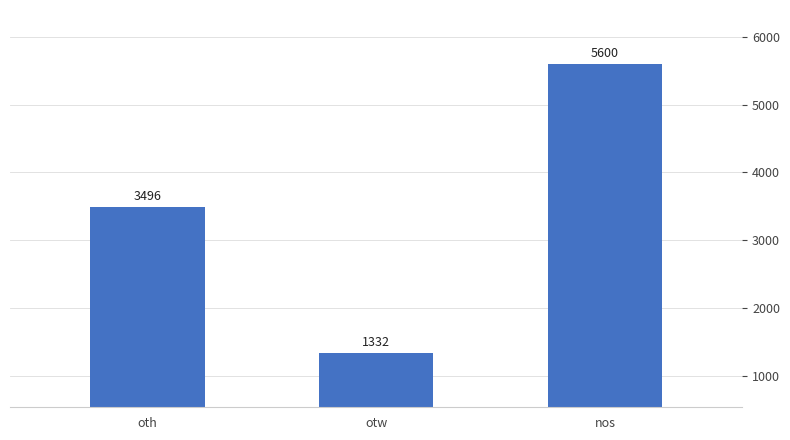

True or false: the data shows 1332 at otw.

True